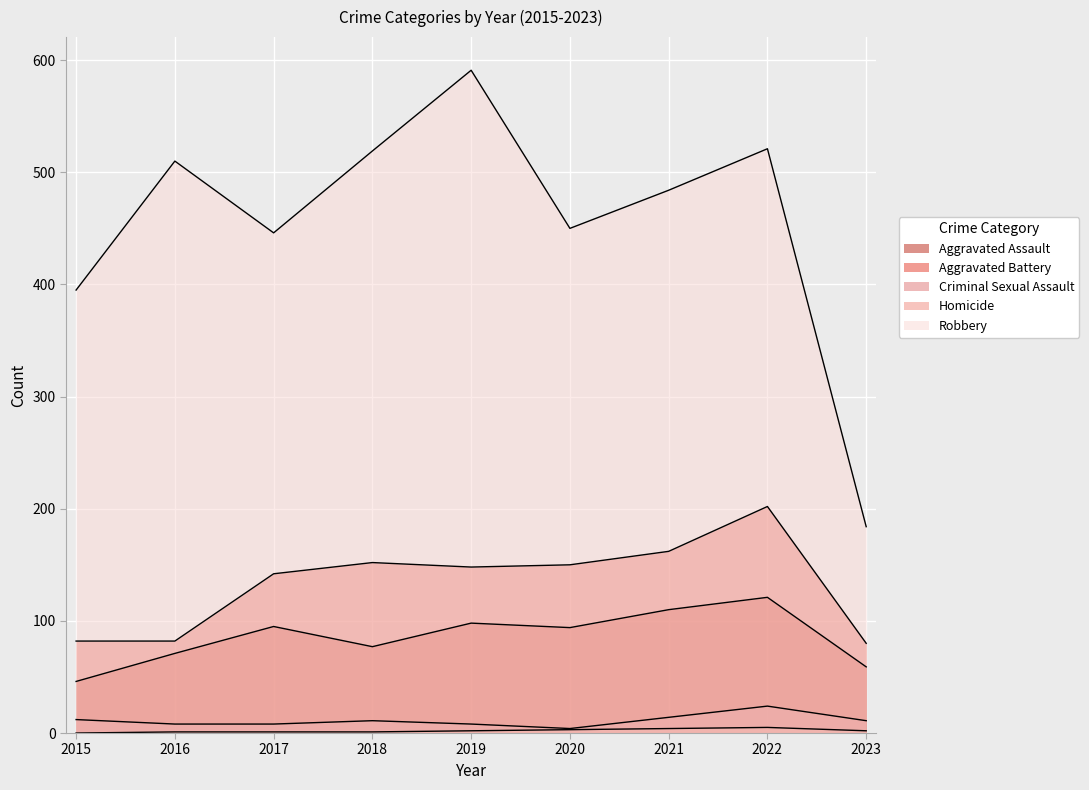

Is it true that Criminal Sexual Assault equals 14 at 2017?

False